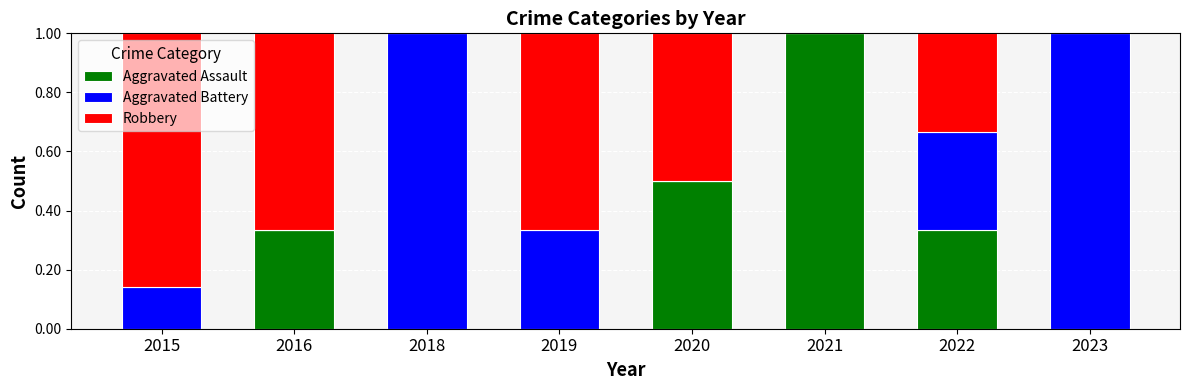

What is the total value across all series at 2020?

1.0